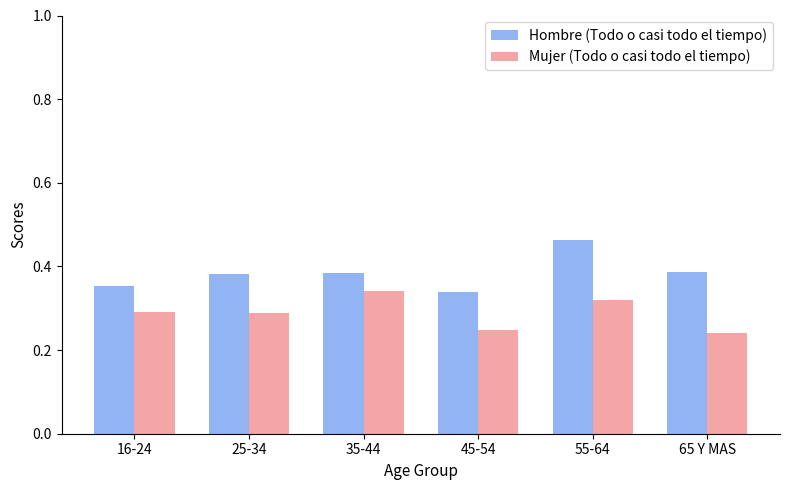

What is the difference between the second highest and second lowest values in the Mujer (Todo o casi todo el tiempo) series?

0.1